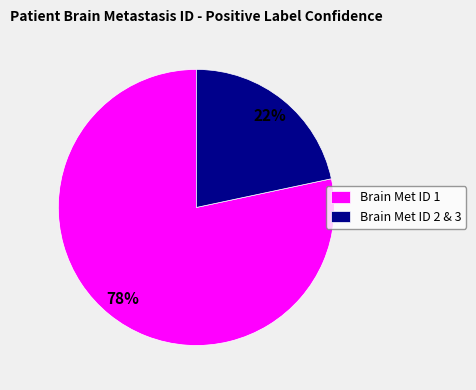

Rank the categories by value from highest to lowest.

Brain Met ID 1, Brain Met ID 2 & 3